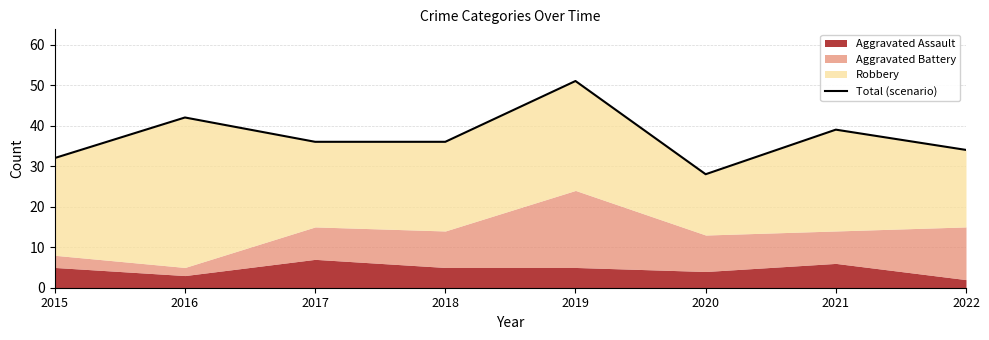

Which category has the highest value across all series?

2019